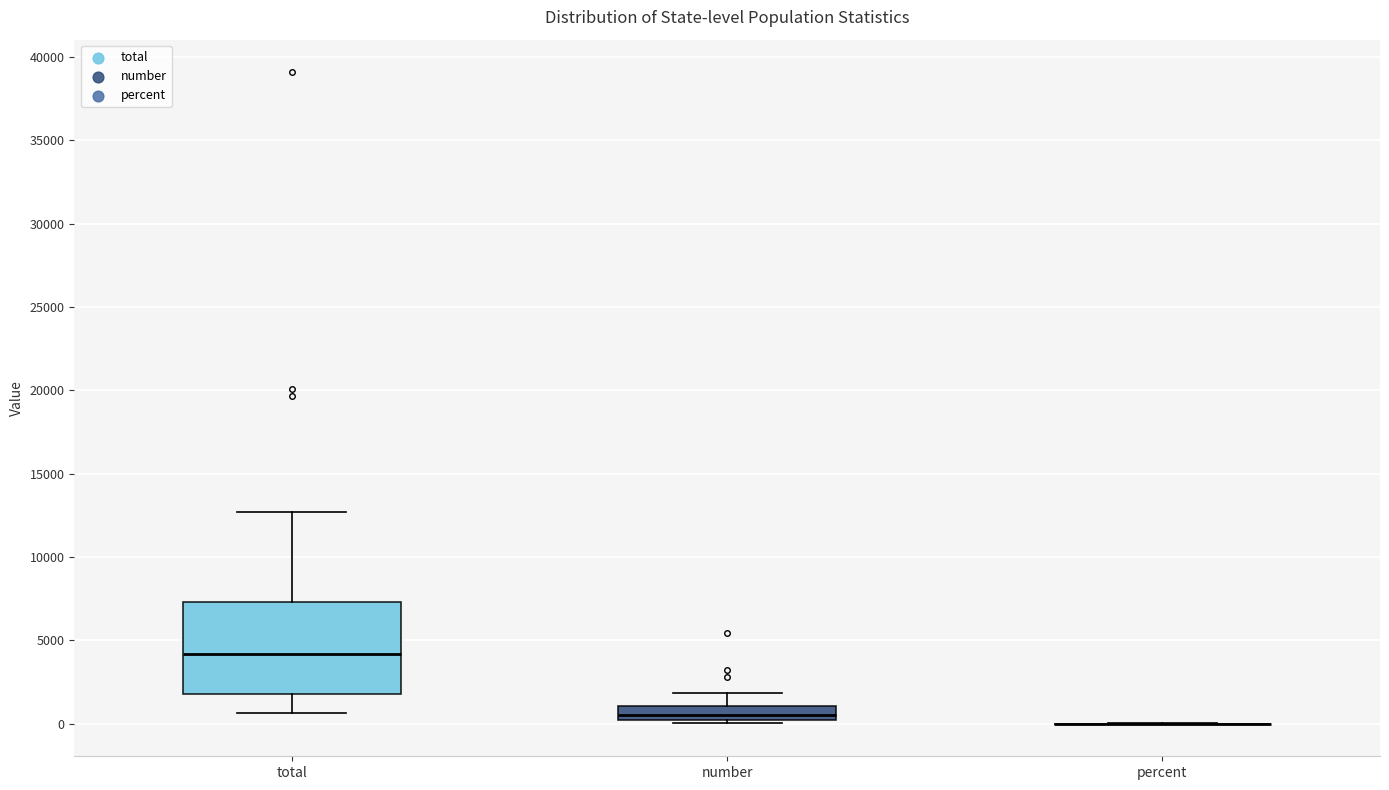

Reading left to right, transcribe this box plot: for each box, give where its median line is, the range the box spans, and where its two whiskers end, as read against the y-axis. The values are not printed on the chart, so give them approximately, as read against the axis.

total: median 4000, box 2000 to 7500, whiskers 500 to 12500
number: median 500, box 0 to 1000, whiskers 0 to 2000
percent: box collapsed to a line at 0, whiskers 0 to 0